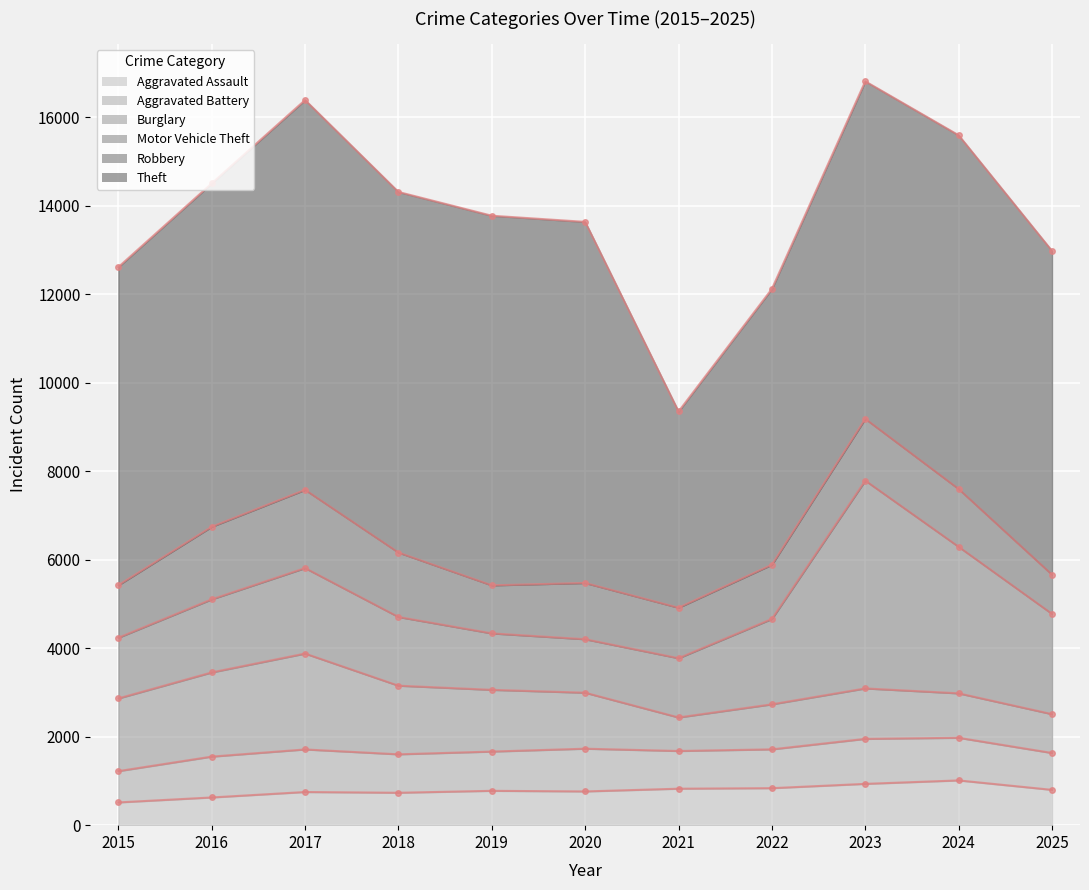

What is the highest value of the Burglary (line) series?

3878